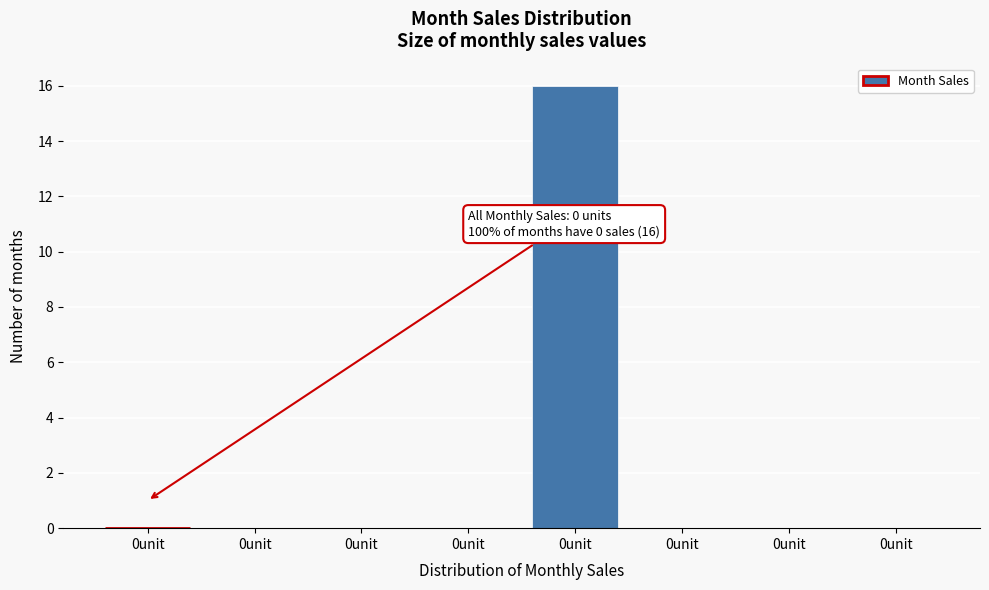

How many data points does each series have?

8